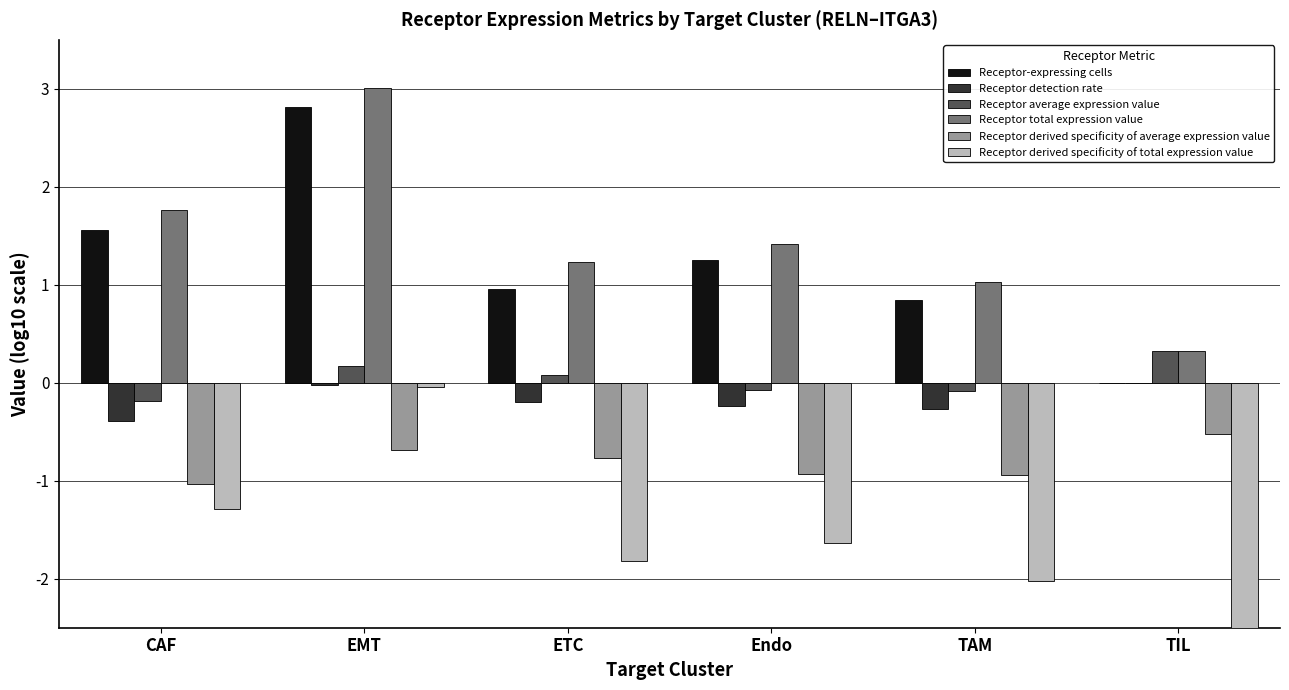

Reading left to right, what are all the values shown in this chart?

Receptor-expressing cells: CAF=1.6	EMT=2.8	ETC=1.0	Endo=1.3	TAM=0.8	TIL=0.0
Receptor detection rate: CAF=-0.4	EMT=-0.0	ETC=-0.2	Endo=-0.2	TAM=-0.3	TIL=0.0
Receptor average expression value: CAF=-0.2	EMT=0.2	ETC=0.1	Endo=-0.1	TAM=-0.1	TIL=0.3
Receptor total expression value: CAF=1.8	EMT=3.0	ETC=1.2	Endo=1.4	TAM=1.0	TIL=0.3
Receptor derived specificity of average expression value: CAF=-1.0	EMT=-0.7	ETC=-0.8	Endo=-0.9	TAM=-0.9	TIL=-0.5
Receptor derived specificity of total expression value: CAF=-1.3	EMT=-0.0	ETC=-1.8	Endo=-1.6	TAM=-2.0	TIL=-2.7